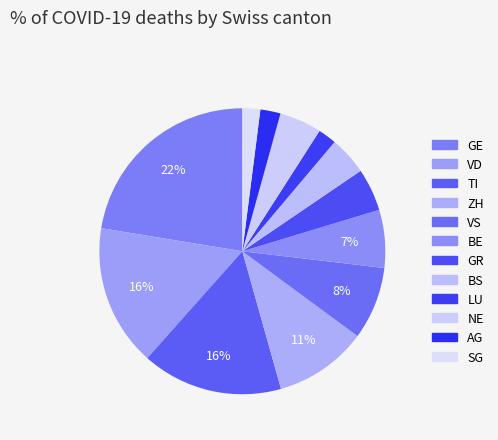

Is there any slice that represents more than half of the pie?

No